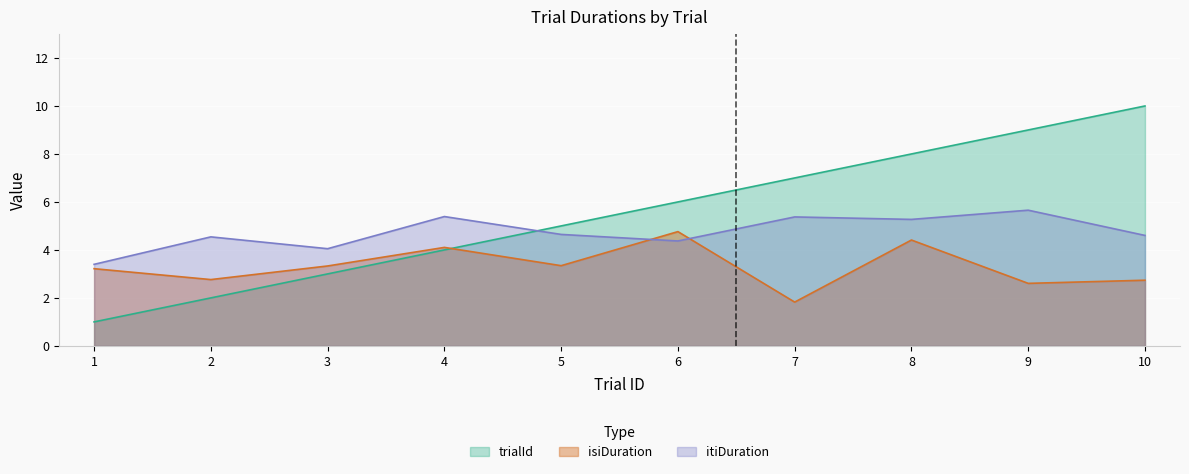

Between 2 and 5, which series saw the biggest shift?

trialId